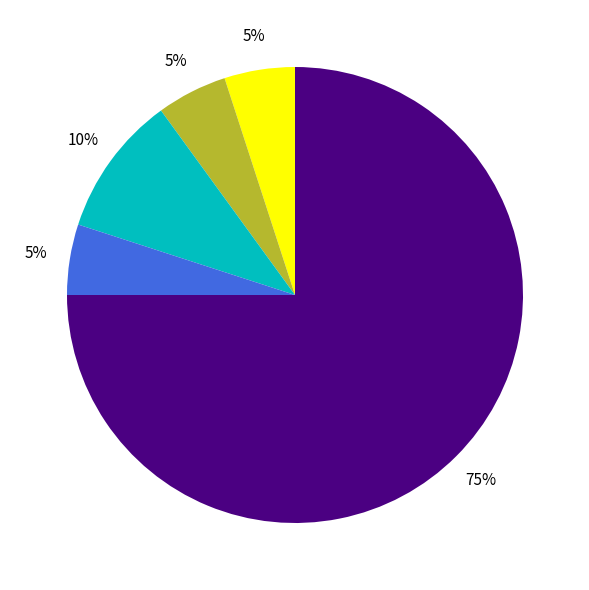

Is there any slice that represents more than half of the pie?

Yes